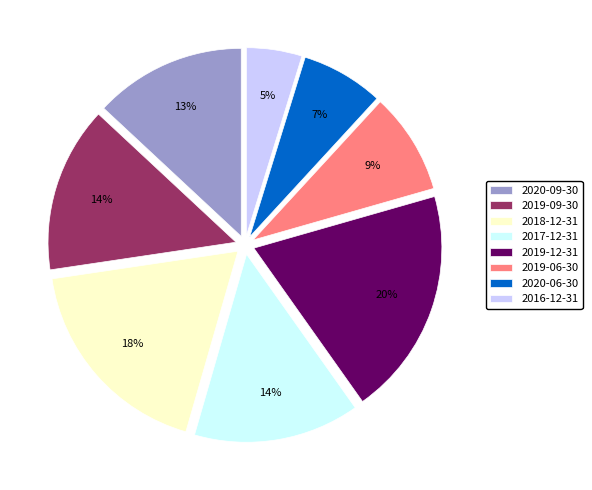

Between 2016-12-31 and 2020-09-30, which is larger?

2020-09-30